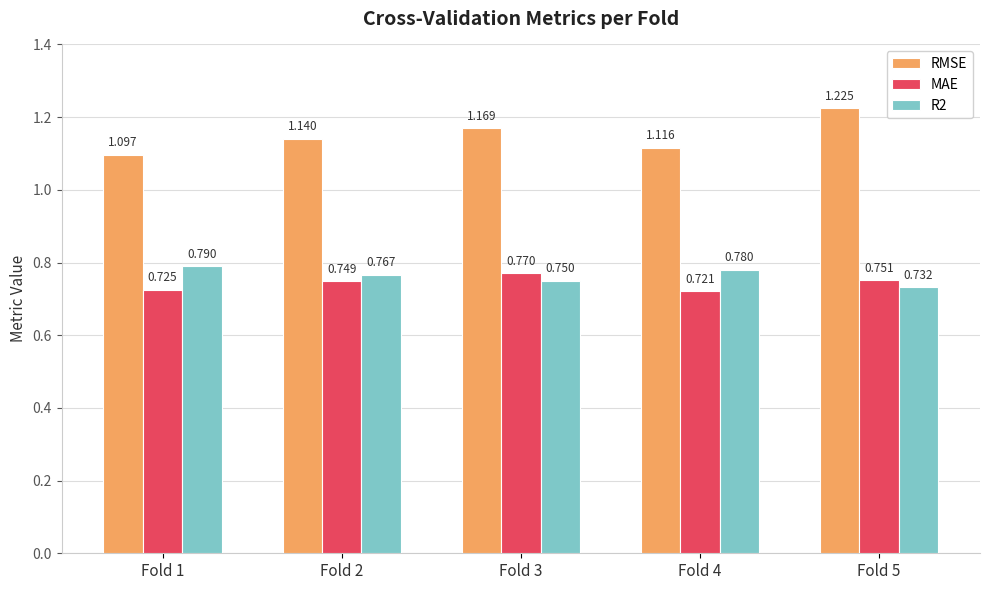

What is the sum of the R2 values at Fold 2 and Fold 1?

1.6